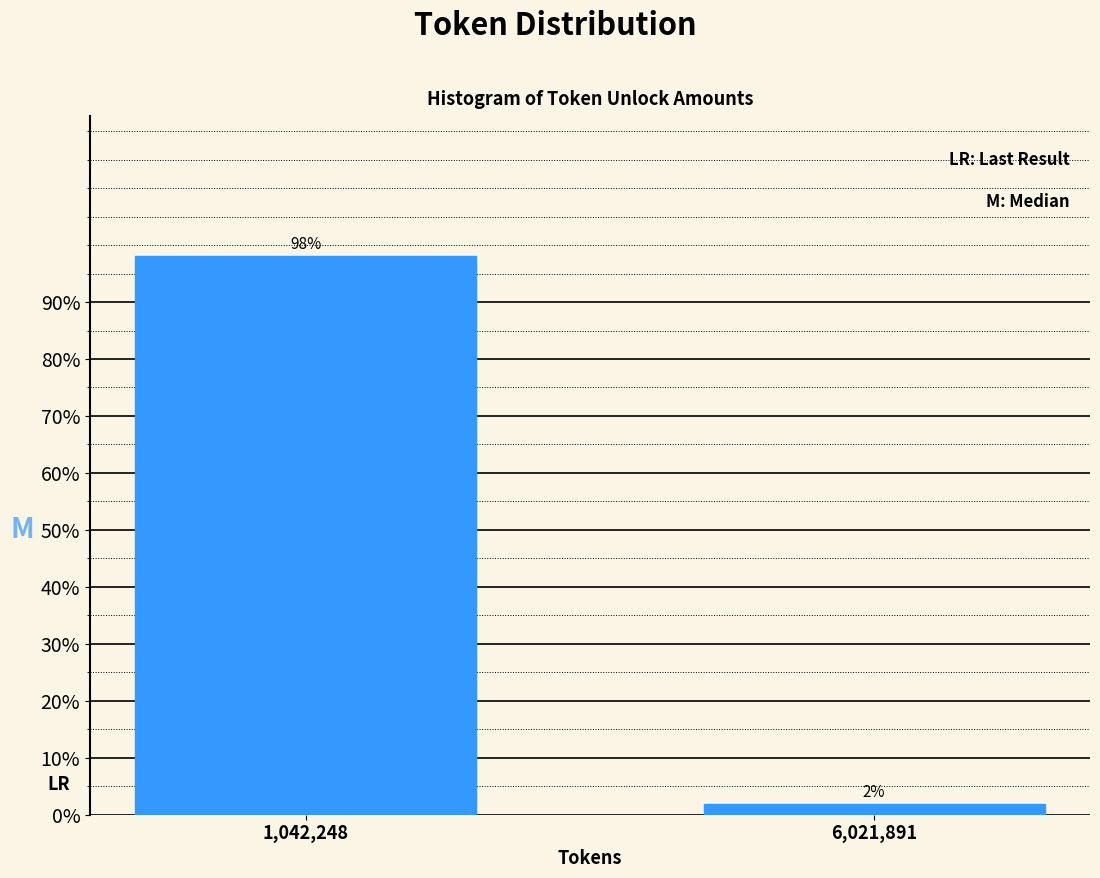

Read the value at 1,042,248.

98.1